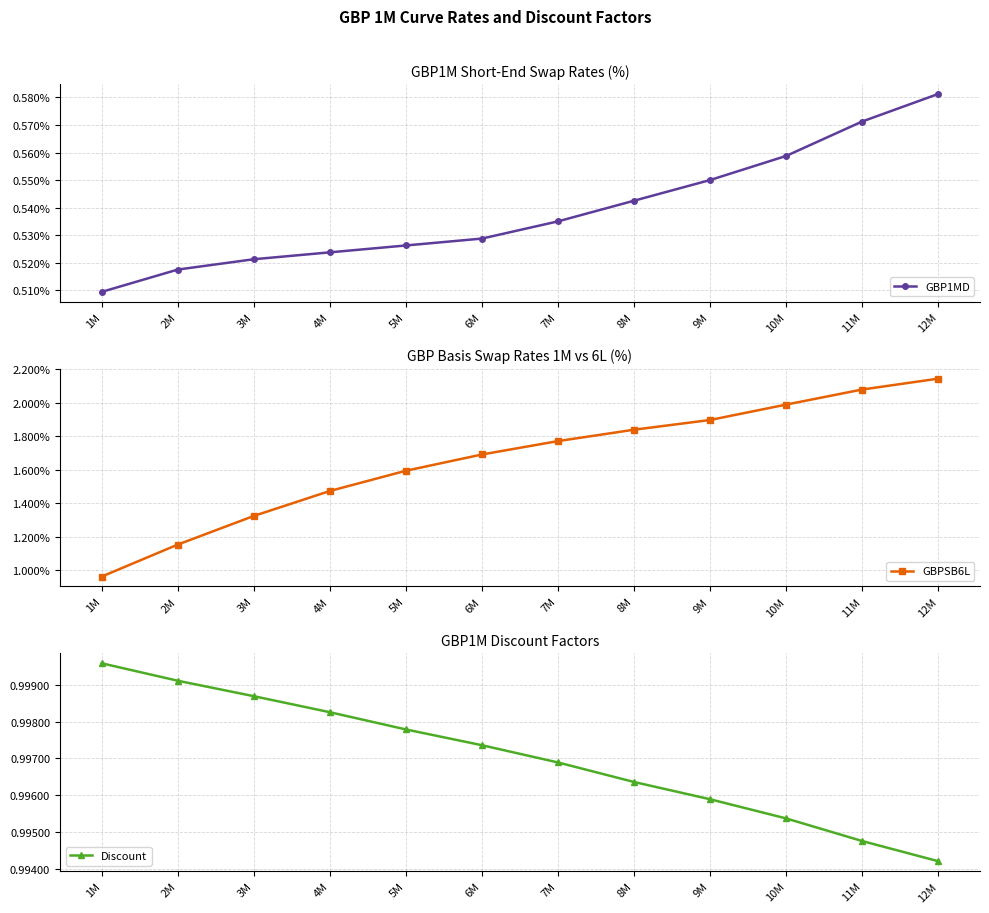

What is the label of the 1st point from the right?

12M